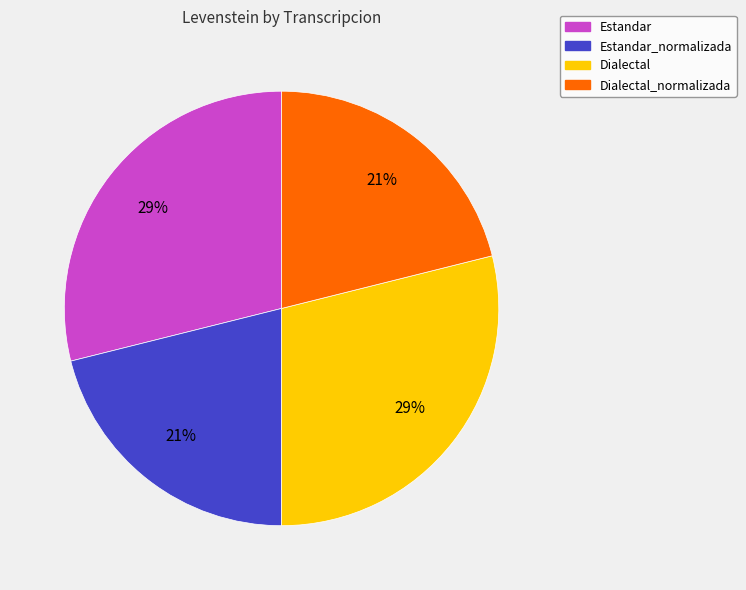

Is there a majority slice in this chart?

No